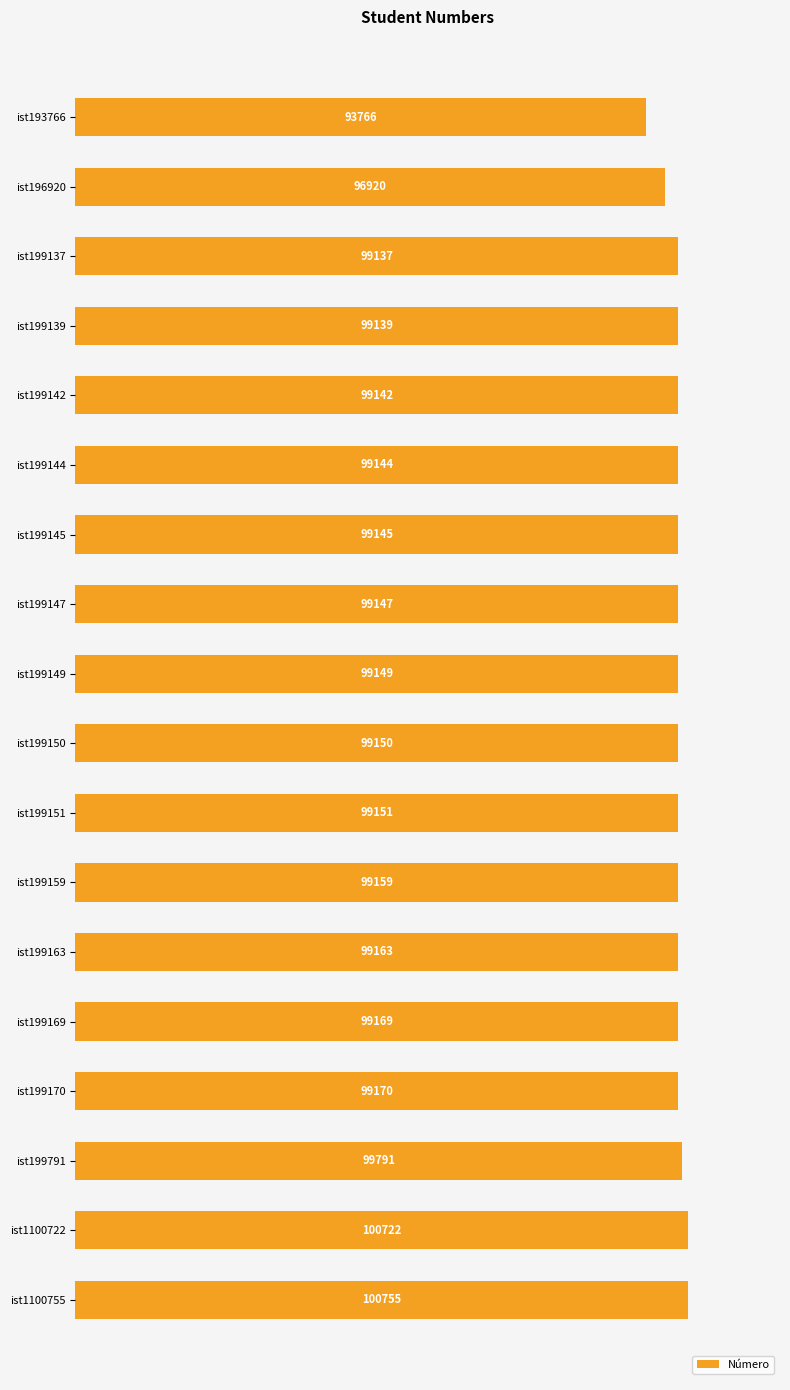

At which label is the value closest to 97260?

ist196920